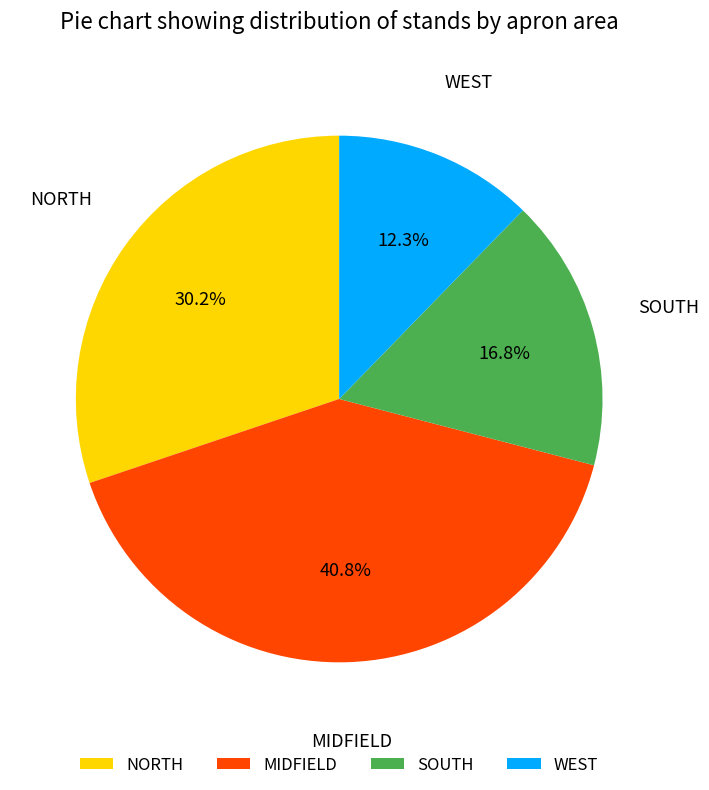

Rank the categories by value from lowest to highest.

WEST, SOUTH, NORTH, MIDFIELD